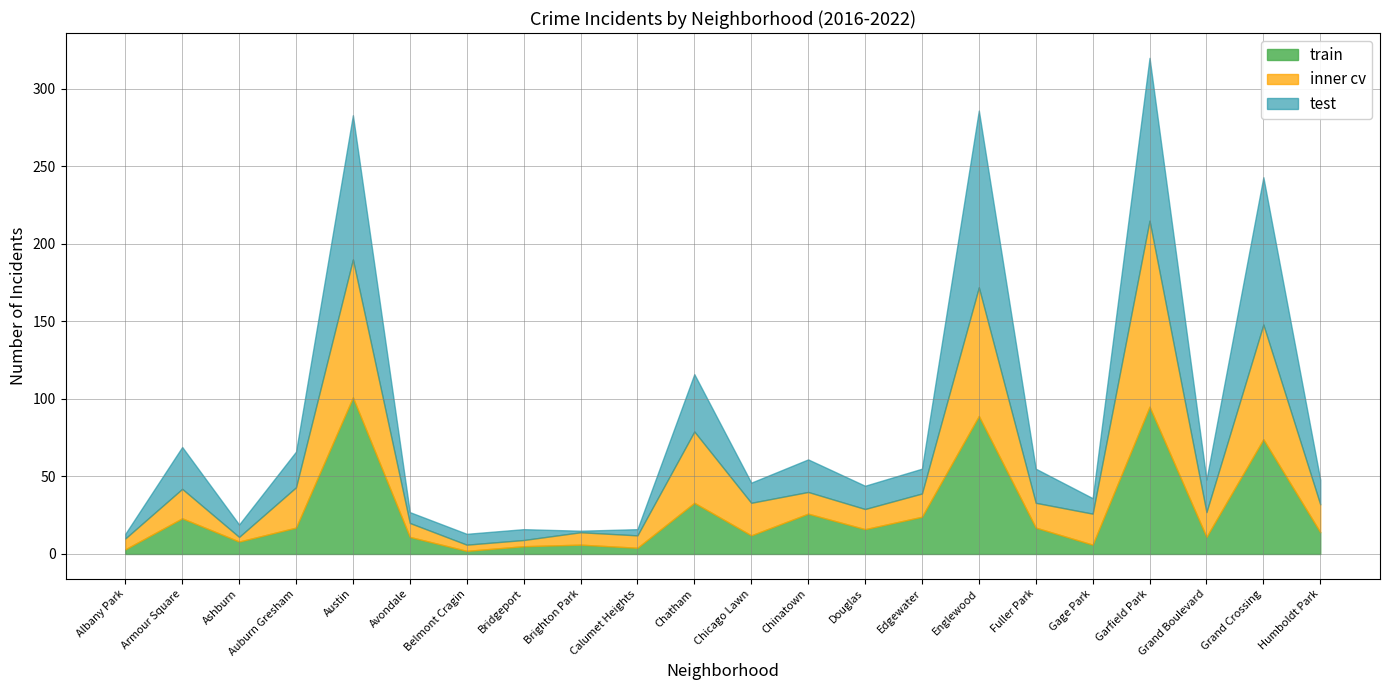

True or false: train has a value of 95 at Garfield Park.

True